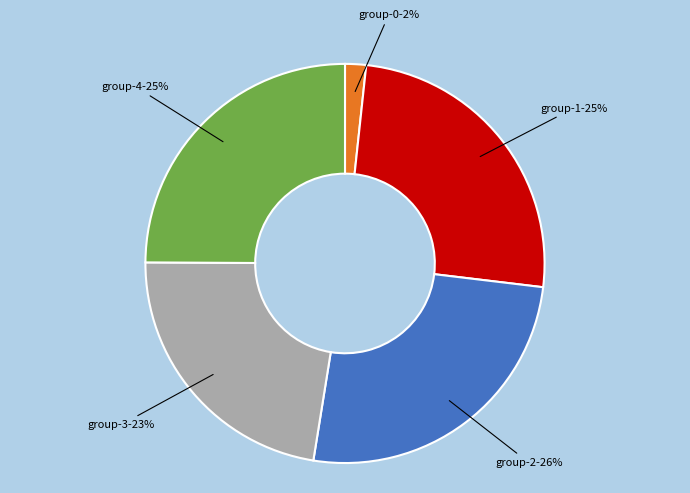

Count the number of slices in the pie.

5